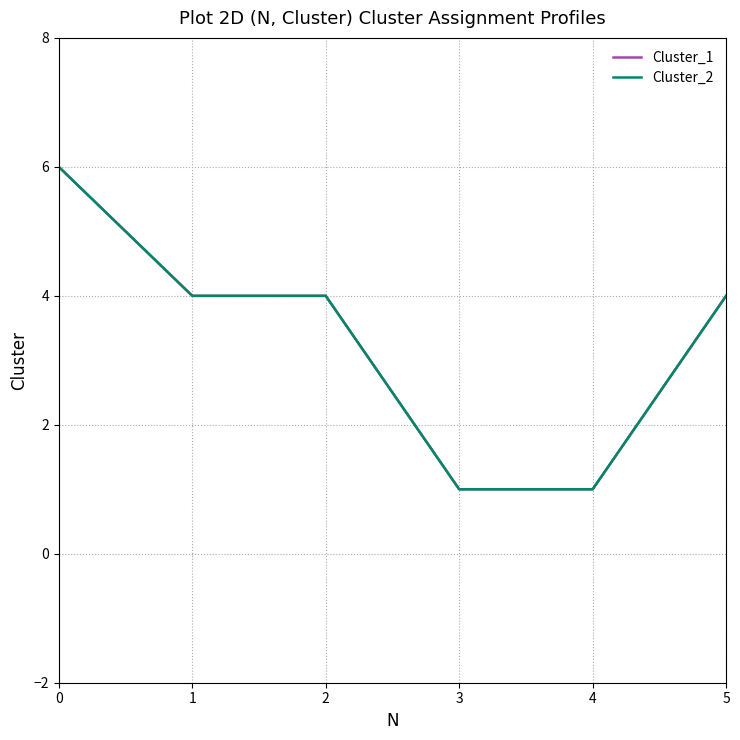

Is it true that Cluster_2 equals 10 at 0?

False